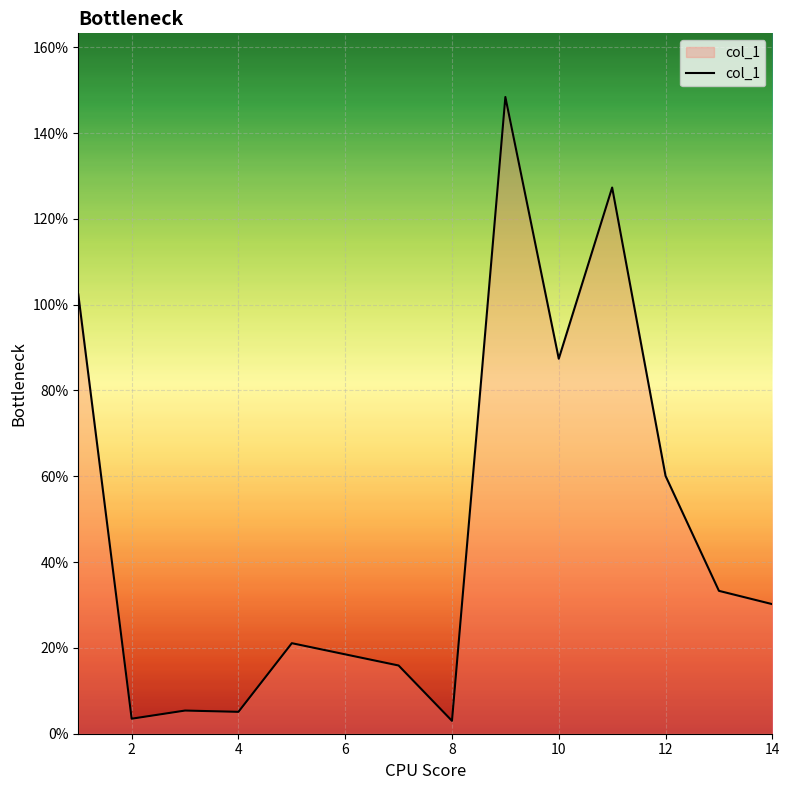

What is the greatest value displayed?

148.4